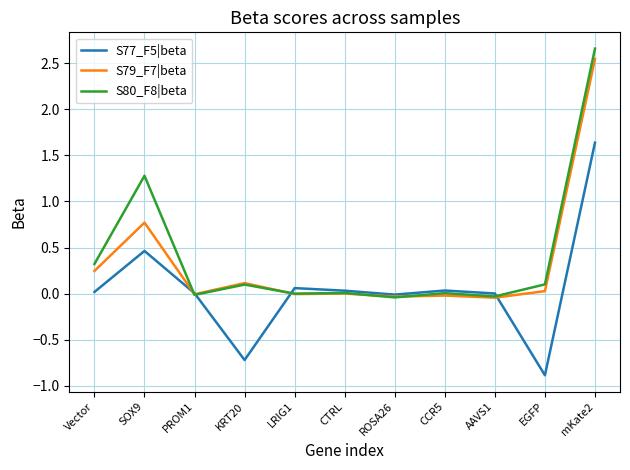

At which category is the sum across all series the highest?

mKate2